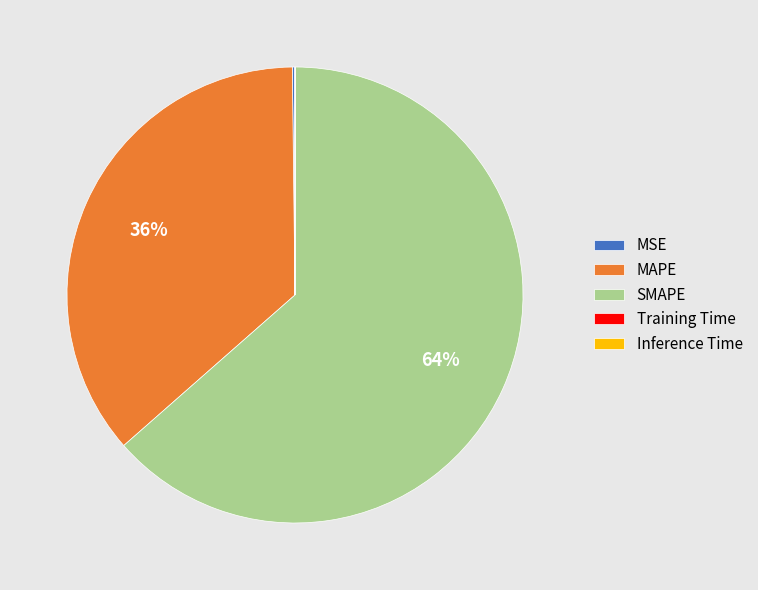

Do SMAPE and MAPE together represent more than half of the pie?

Yes